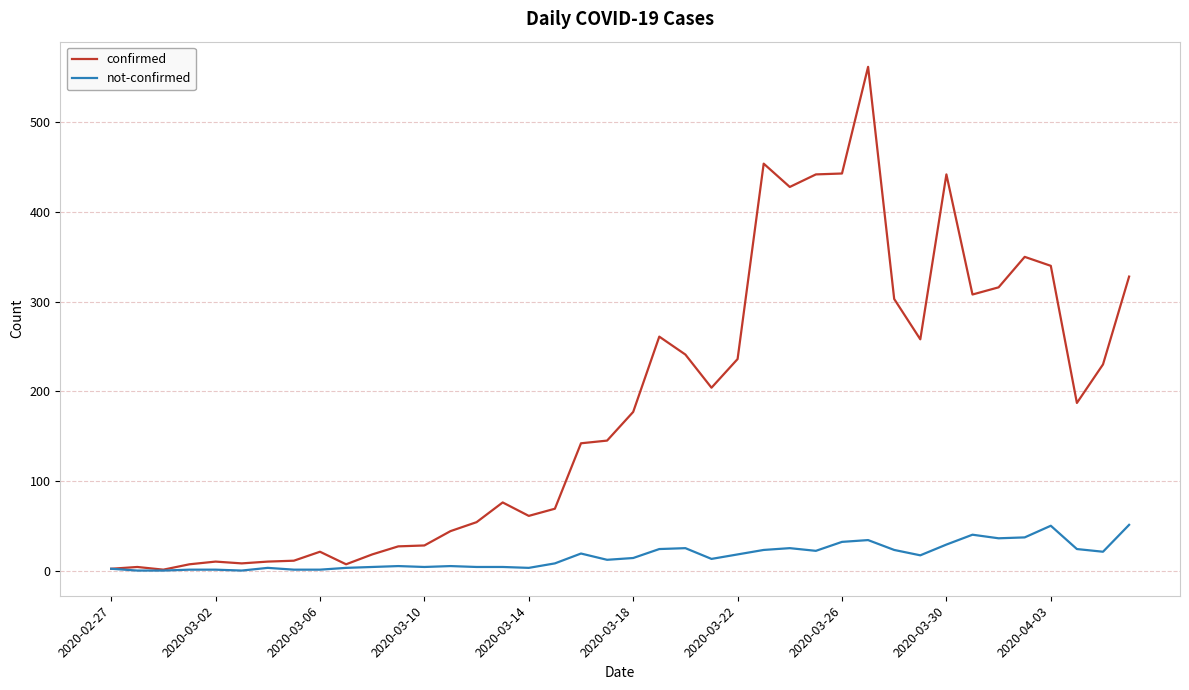

List the series in order of their overall mean, lowest first.

not-confirmed, confirmed